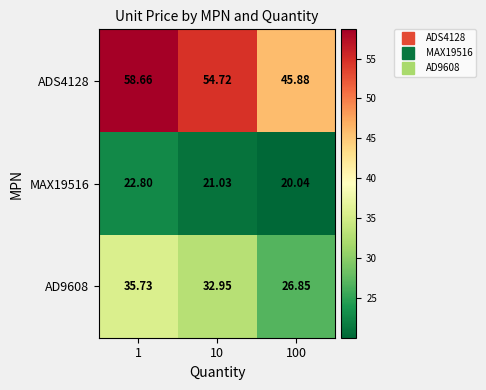

Which series has the widest spread of values?

ADS4128